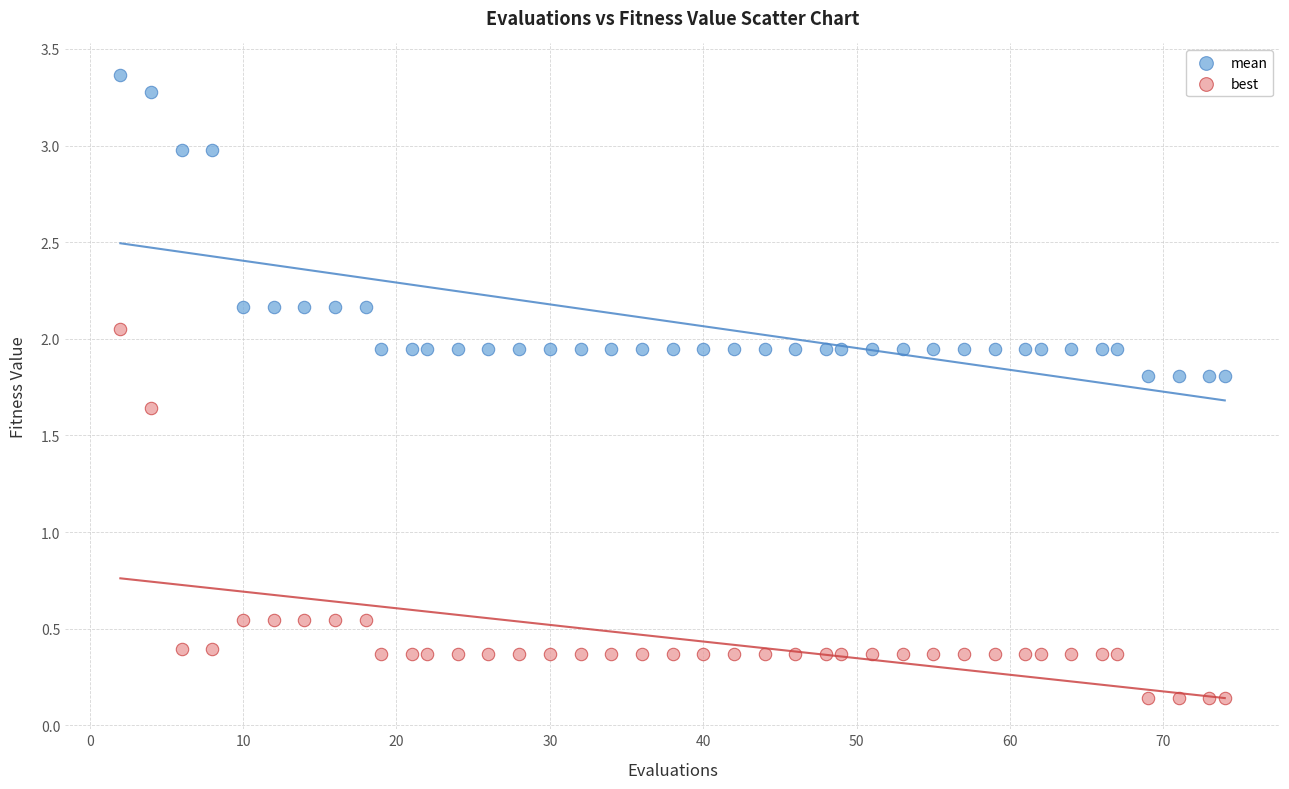

What are all the series names shown in the legend?

mean, best